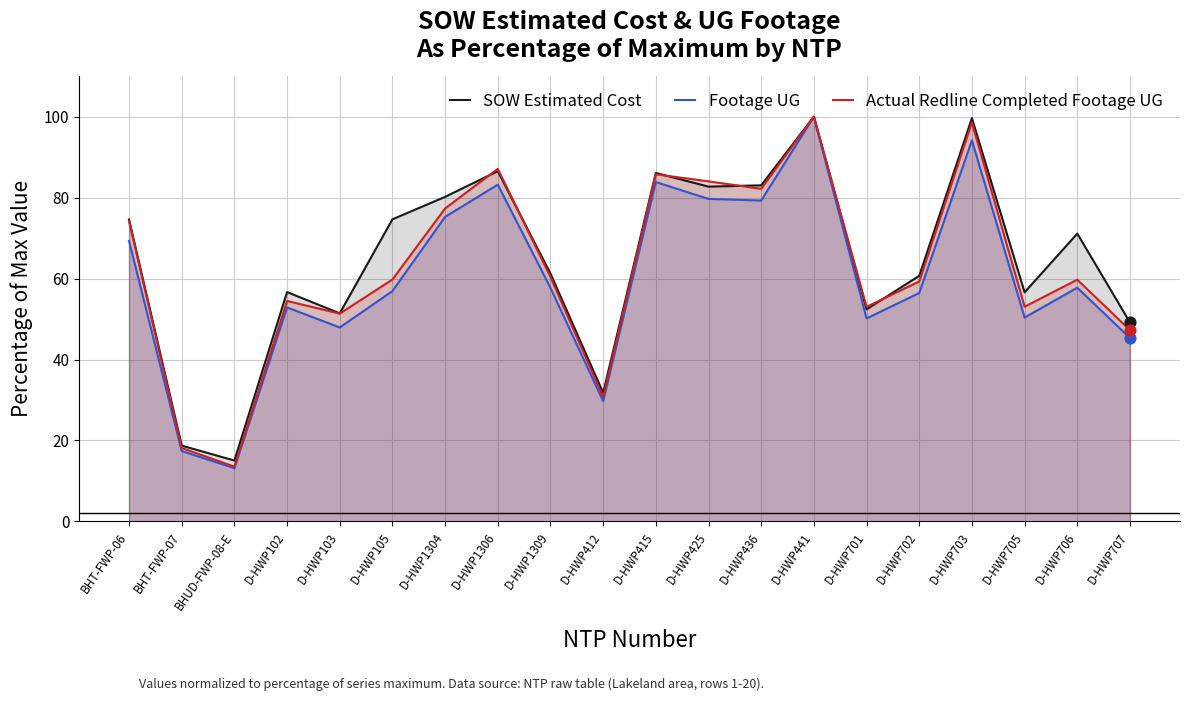

Which series contains the highest Y value?

SOW Estimated Cost